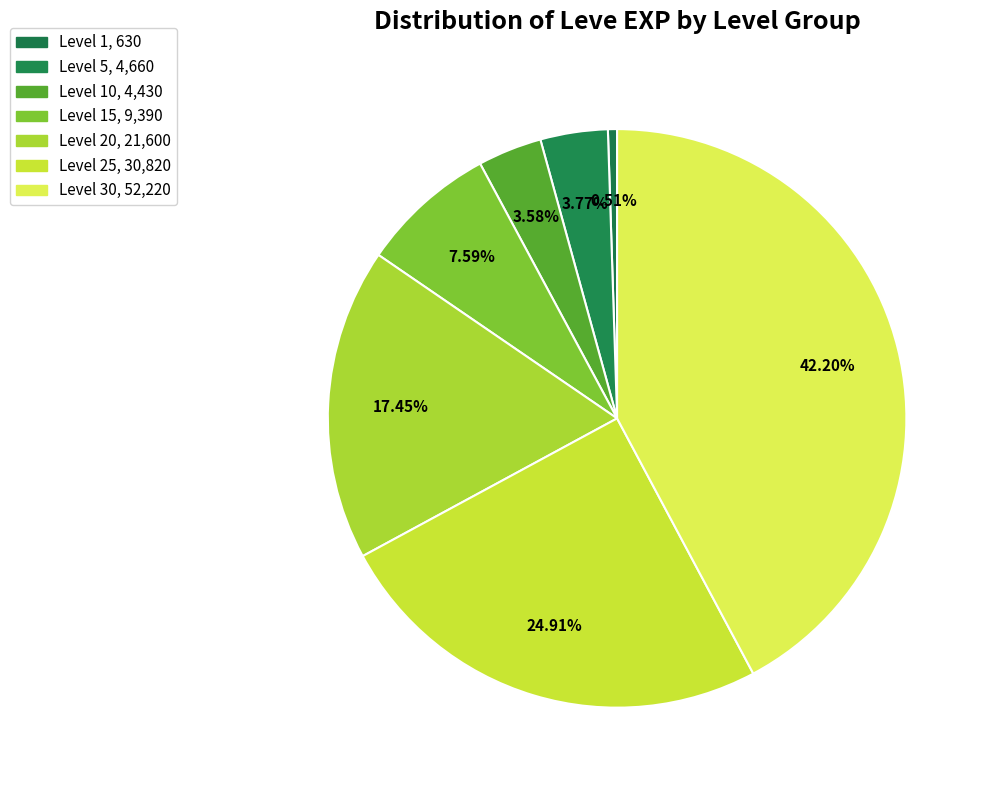

How many segments does this pie chart have?

7